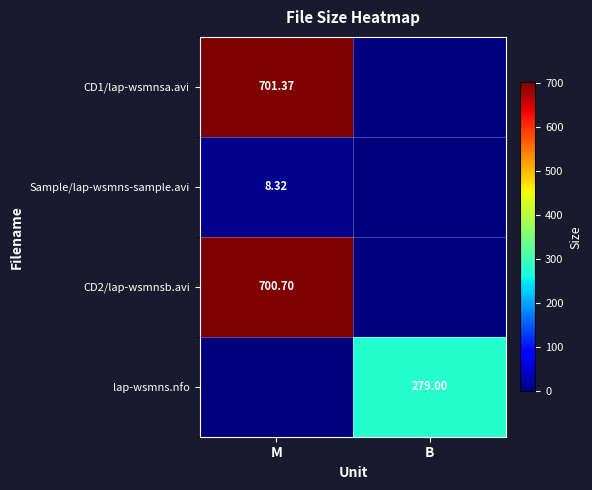

Where is CD1/lap-wsmnsa.avi nearest to the value 350?

B